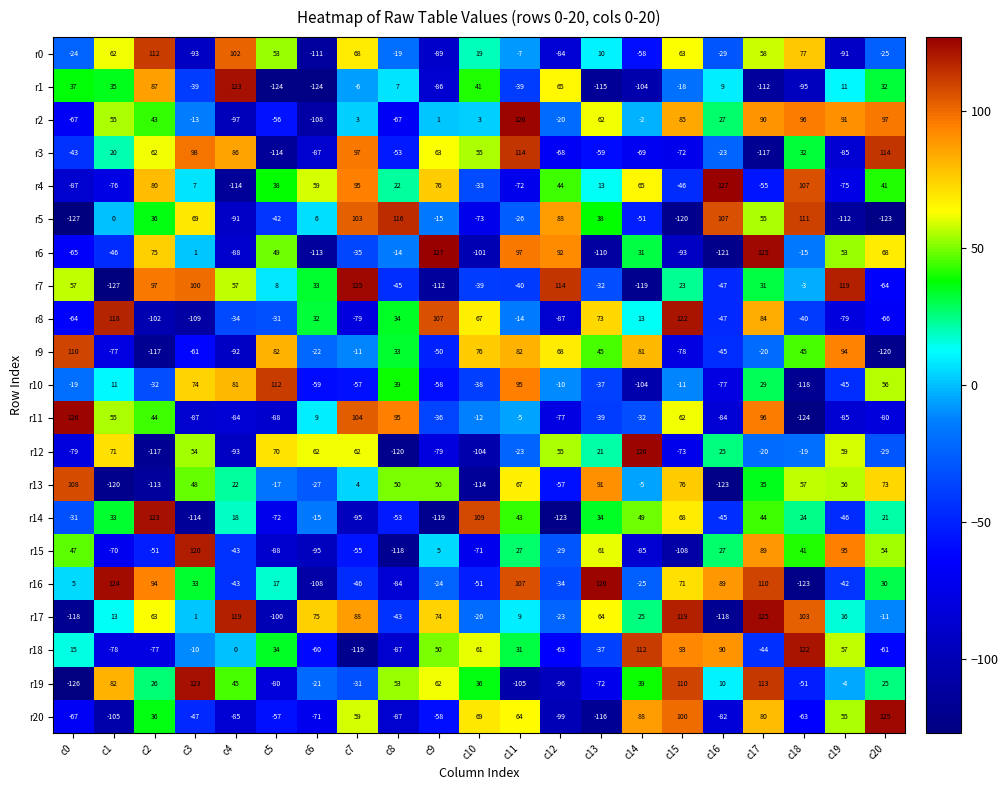

At how many categories does at least one series exceed 91?

20